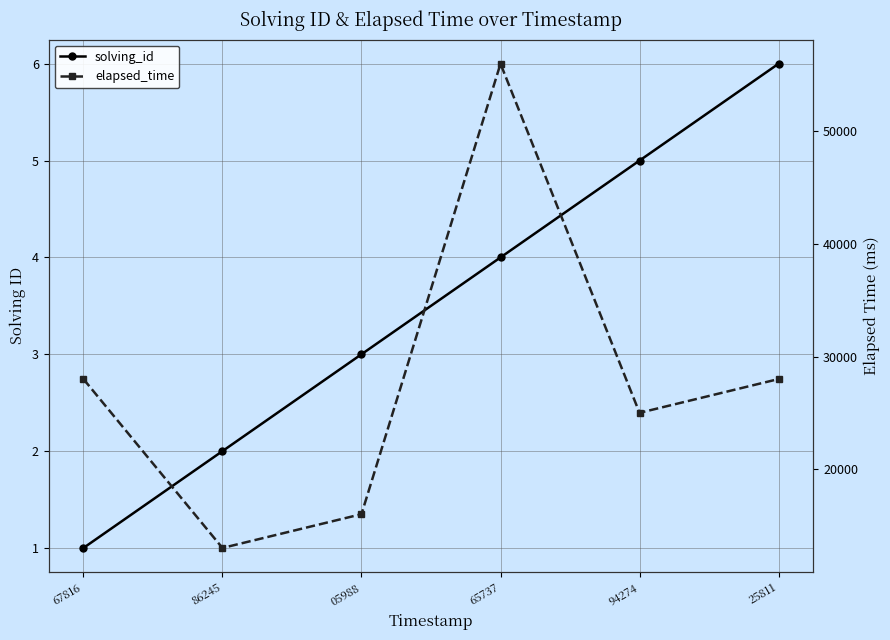

What is the average value of the elapsed_time series?

27667